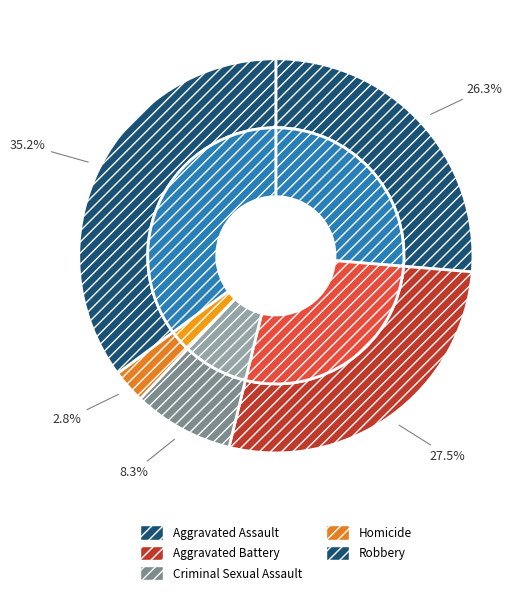

Which slice is the largest?

Robbery